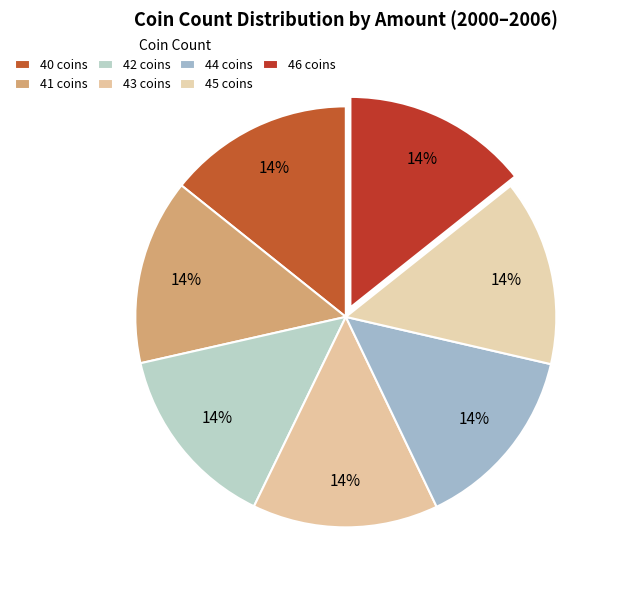

The 45 coins slice represents 14% of the pie. True or false?

True